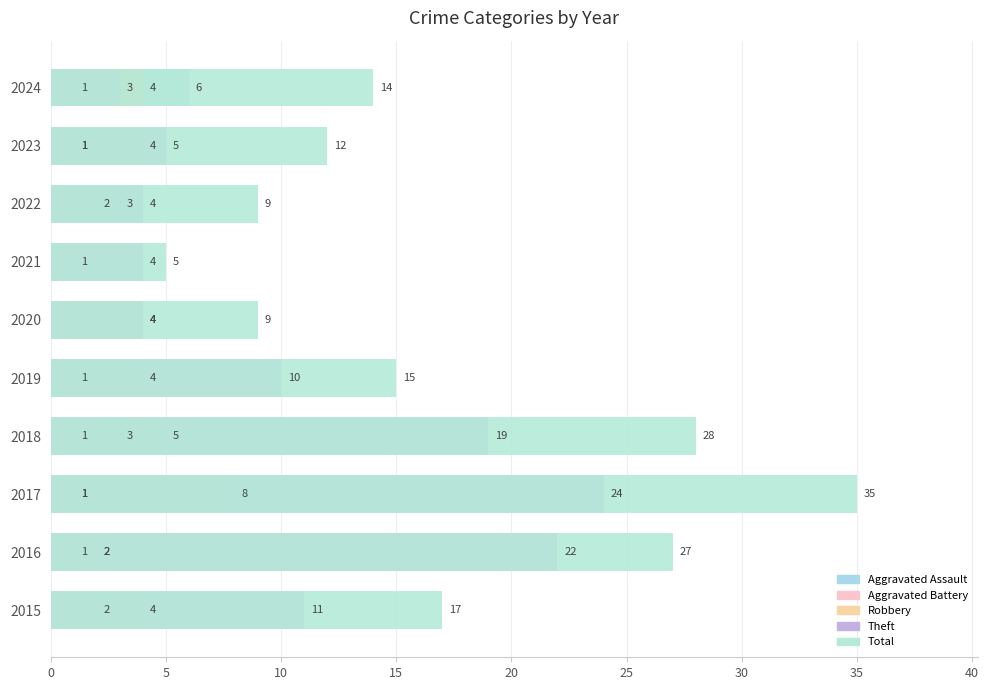

Is it true that Robbery equals 7 at 2023?

False